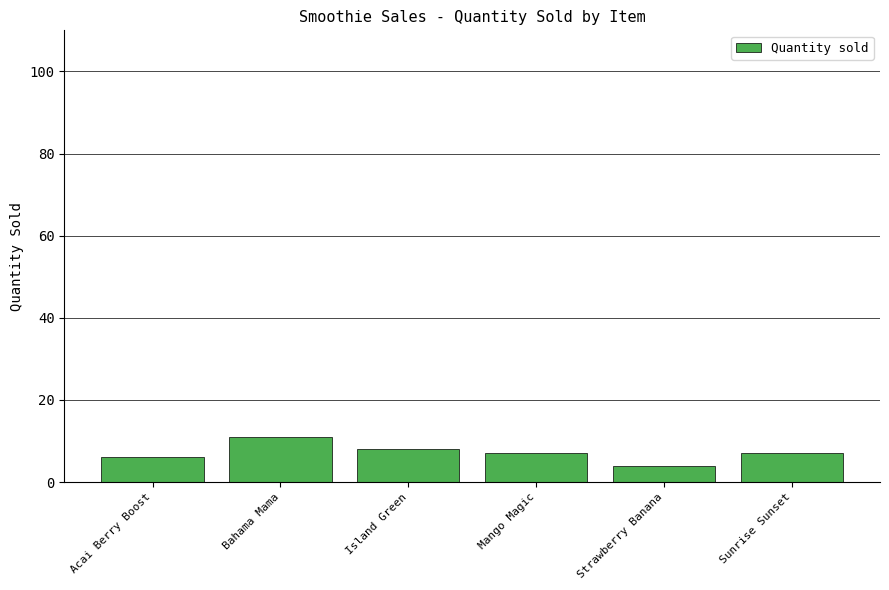

What is the approximate value at Island Green?

8